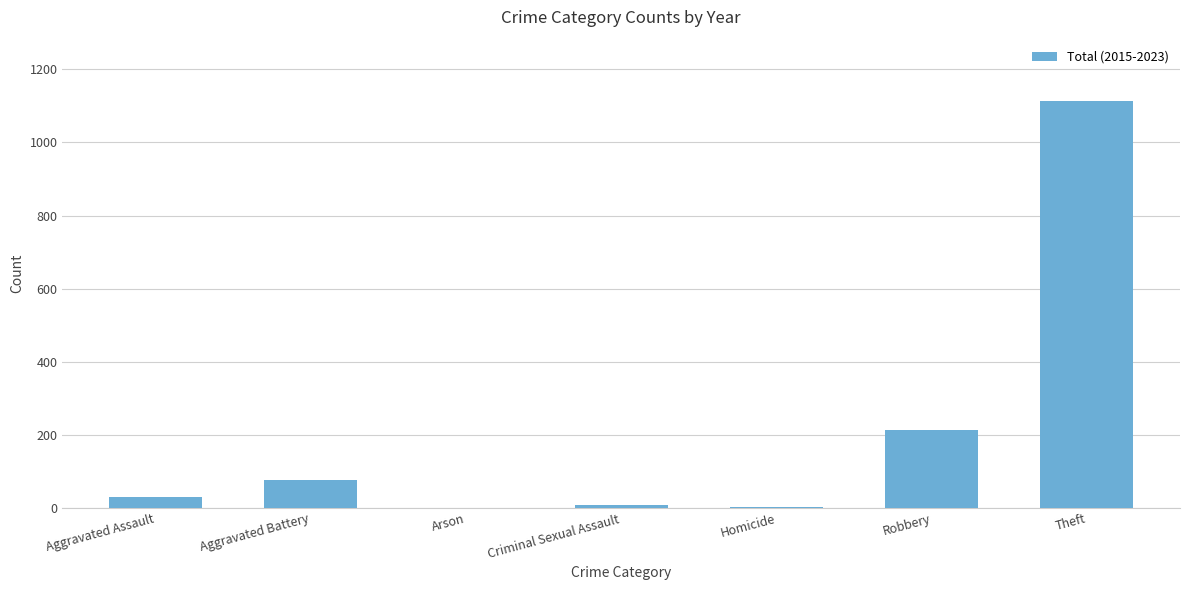

What is the average value?

206